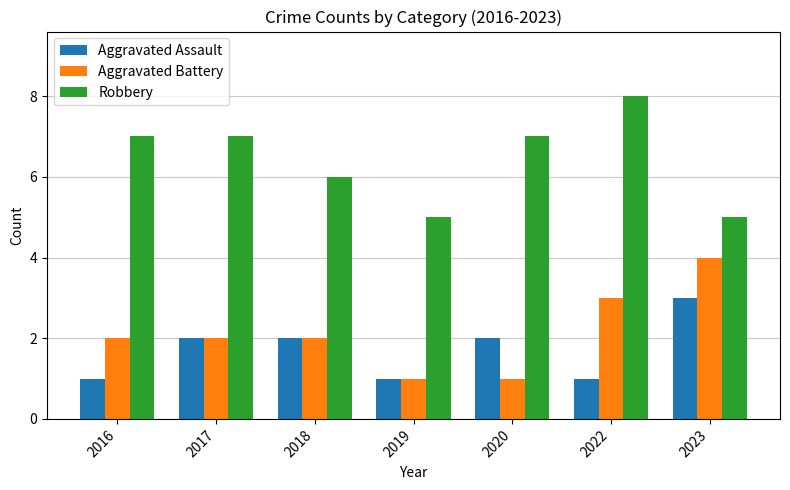

Reading left to right, what are all the values shown in this chart?

Aggravated Assault: 2016=1	2017=2	2018=2	2019=1	2020=2	2022=1	2023=3
Aggravated Battery: 2016=2	2017=2	2018=2	2019=1	2020=1	2022=3	2023=4
Robbery: 2016=7	2017=7	2018=6	2019=5	2020=7	2022=8	2023=5